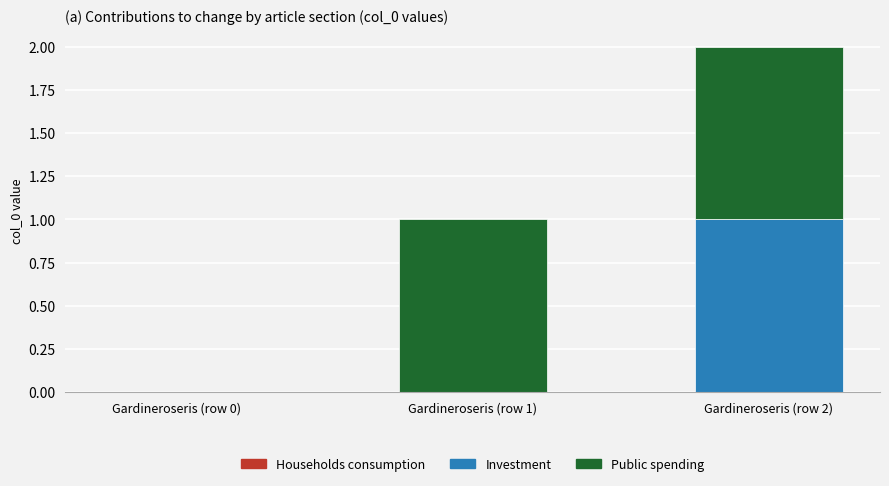

At which label does Investment reach its peak?

Gardineroseris (row 2)